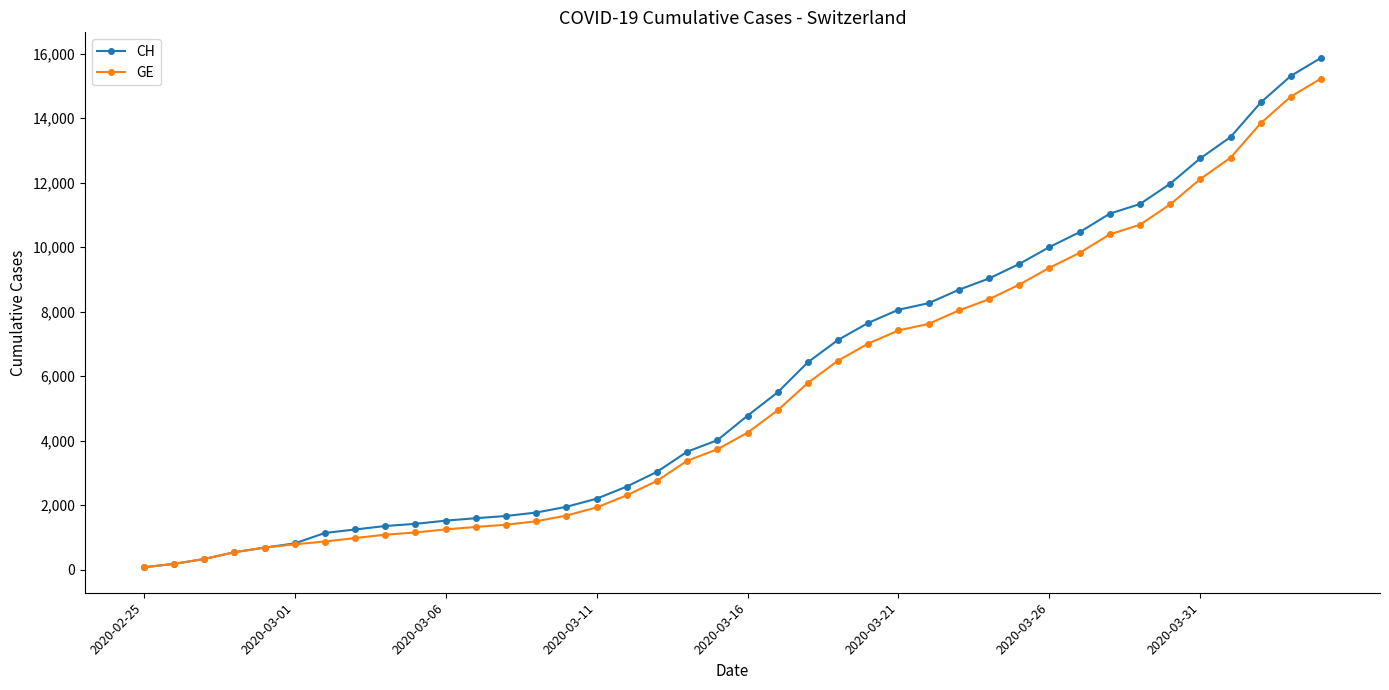

What is the greatest value displayed?

15875